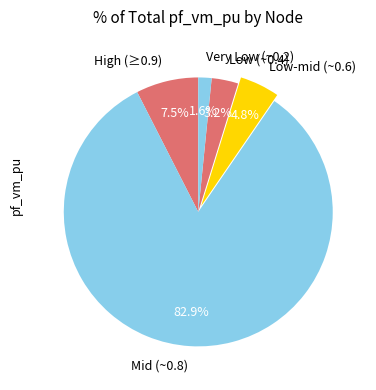

How much of the chart is everything except Very Low (~0.2)?

98.4%